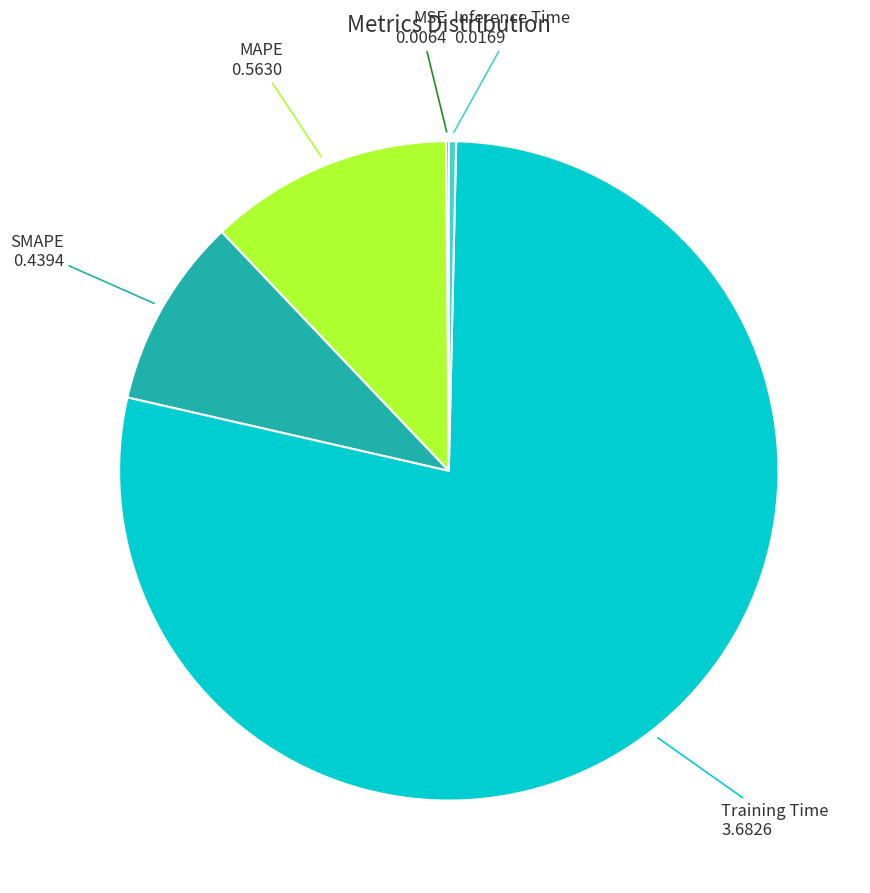

Is there any slice that represents more than half of the pie?

Yes